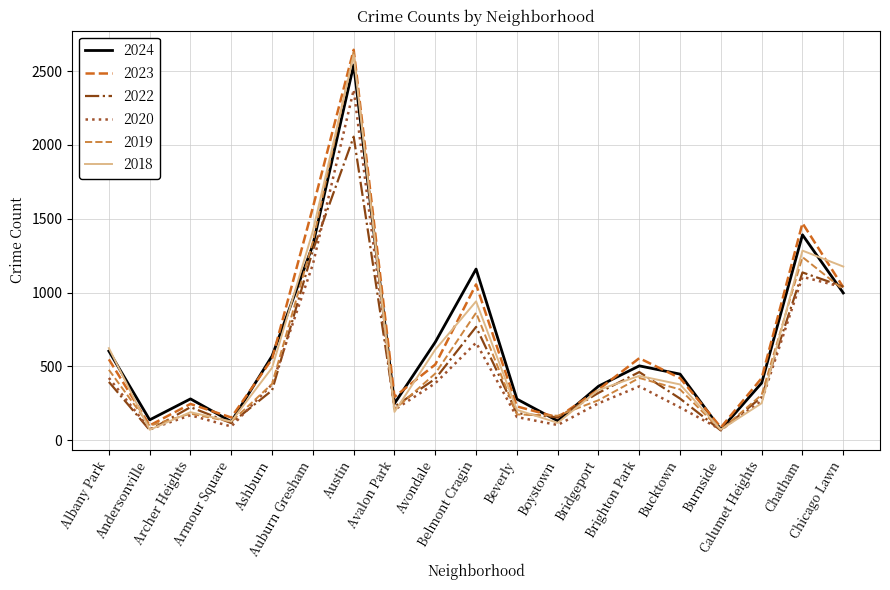

What is the smallest value displayed?

65